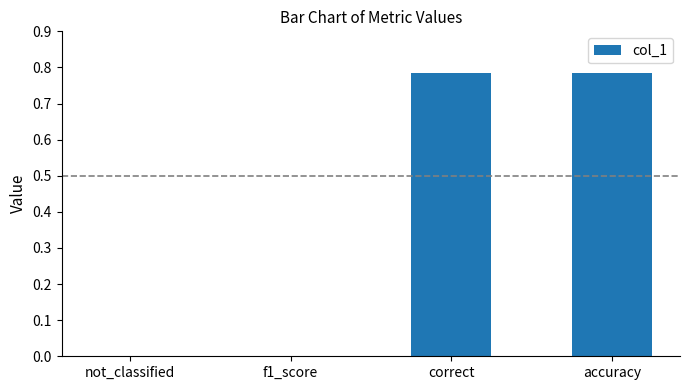

What is the change in value from not_classified to accuracy?

+0.8